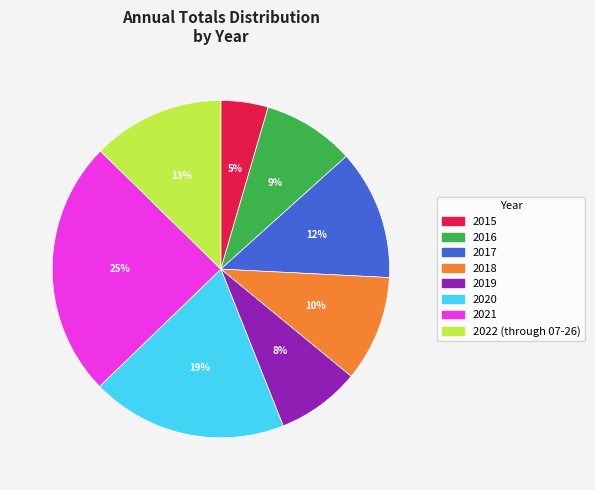

Is it true that 2019 is 8% of the pie?

True